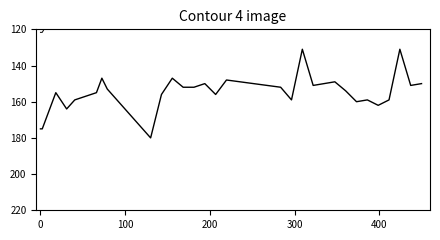

How many data points does each series have?

30